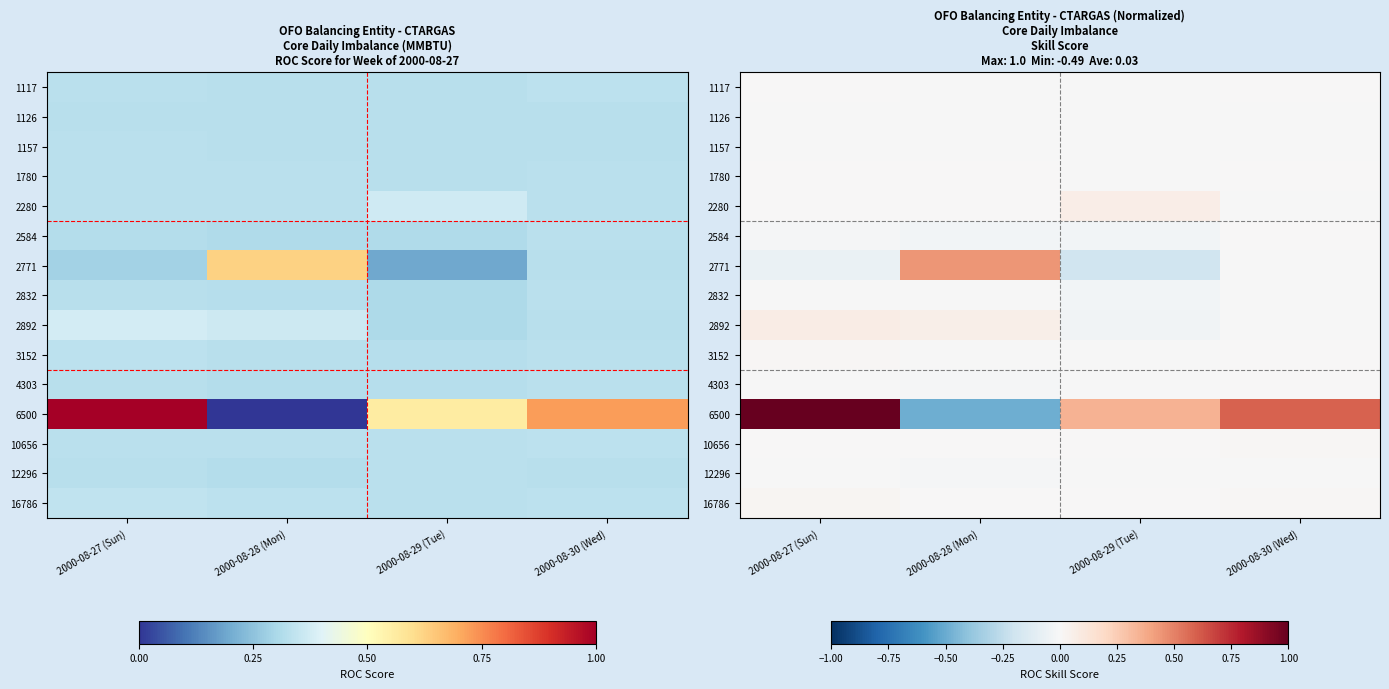

How many categories are shown in the chart?

4